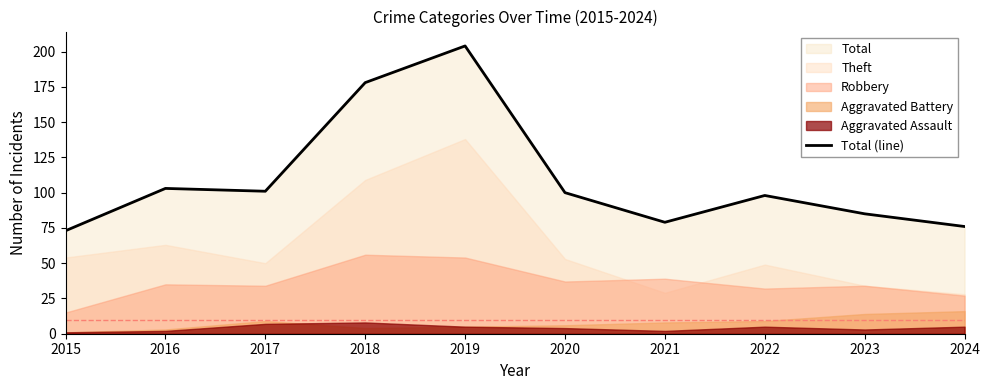

At which category does the data reach its first local valley?

2017